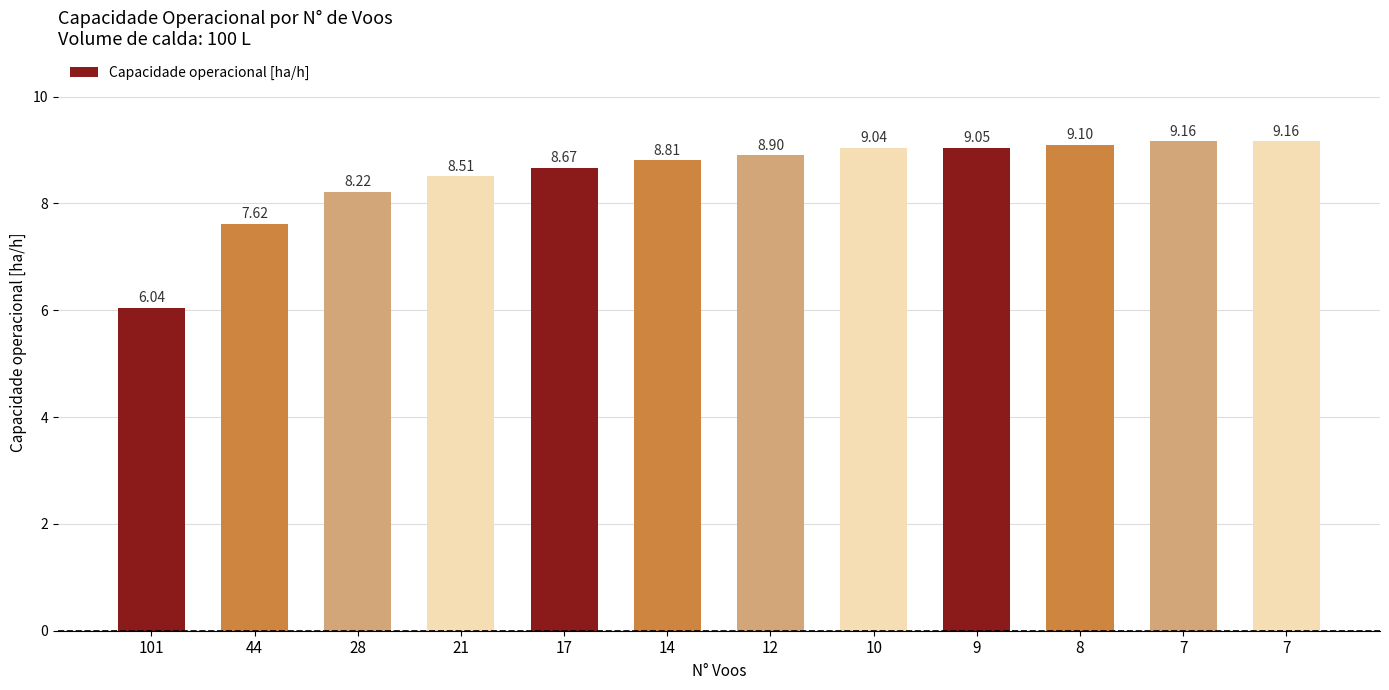

Rank the categories by value from highest to lowest.

7, 7, 8, 9, 10, 12, 14, 17, 21, 28, 44, 101